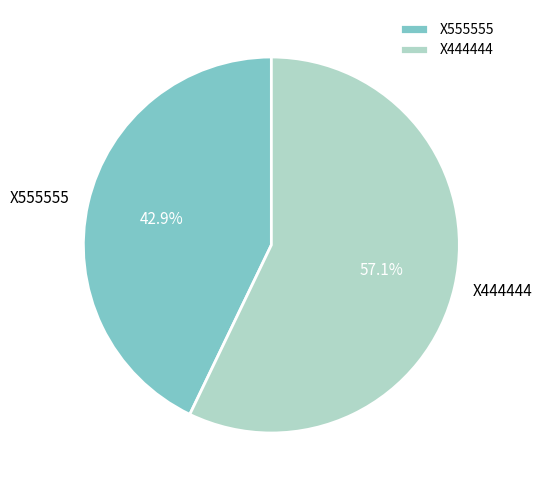

To the nearest percent, what is the difference between the largest and smallest slice percentages?

14%